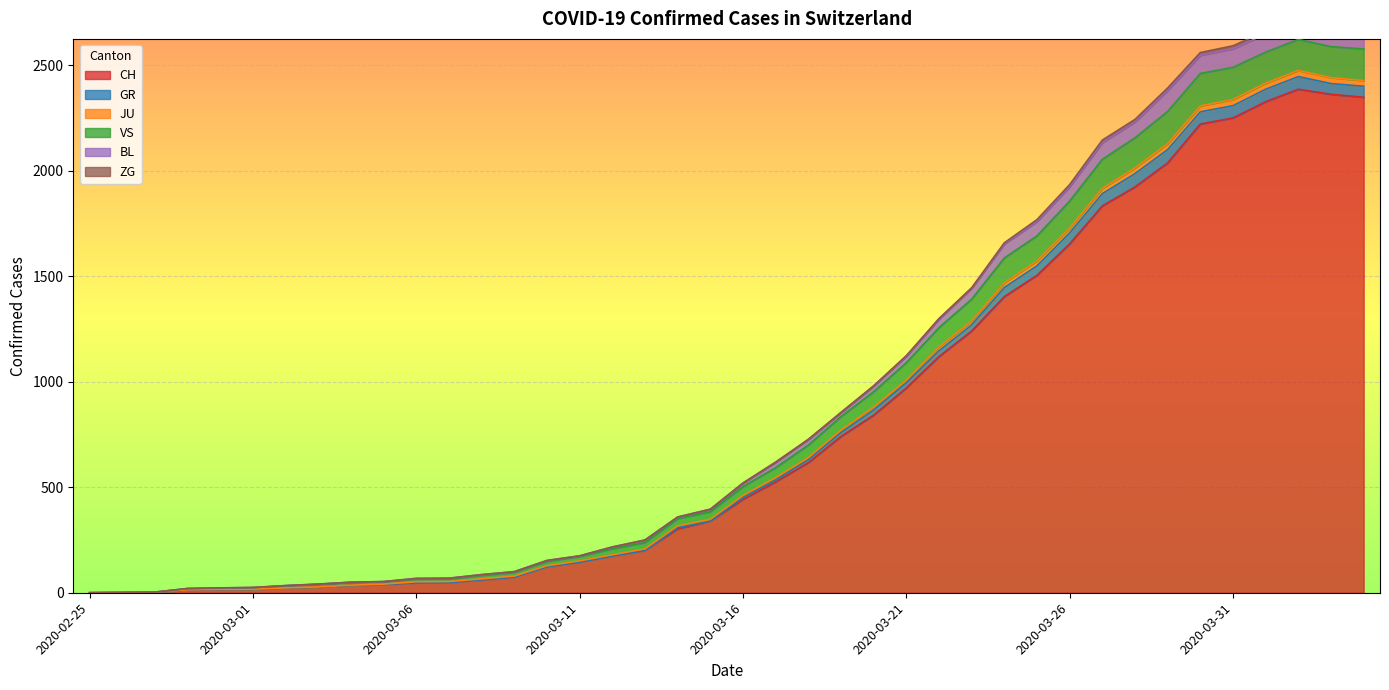

True or false: GR has a value of 1505 at 2020-03-20.

False